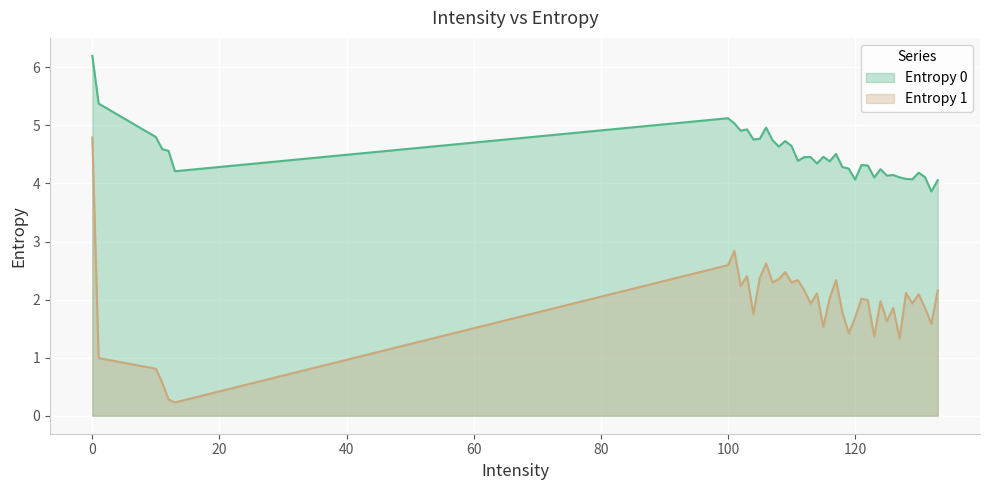

What is the average value of the Entropy 1 series?

1.9